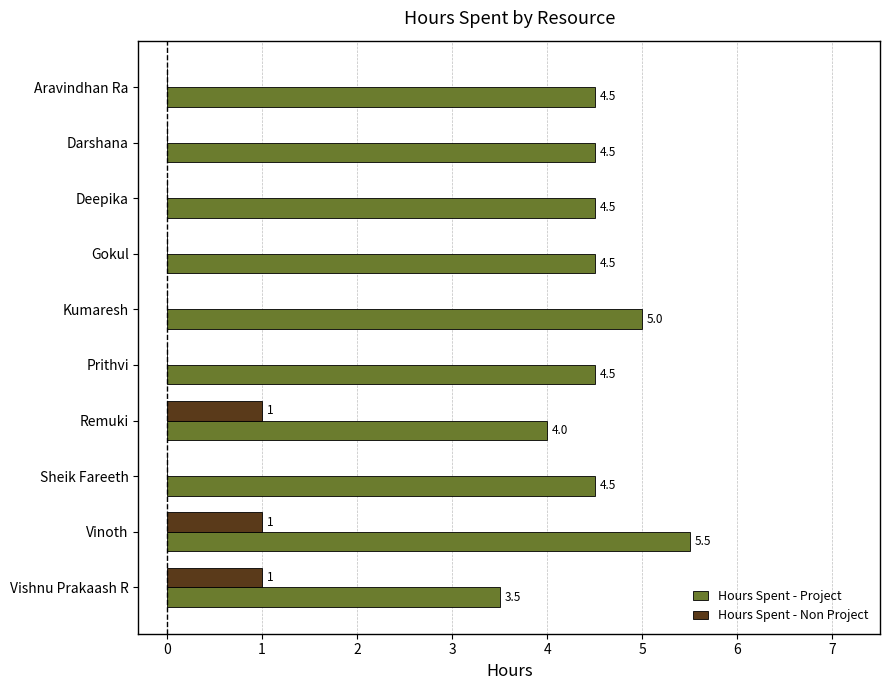

Where is Hours Spent - Project nearest to the value 4?

Remuki